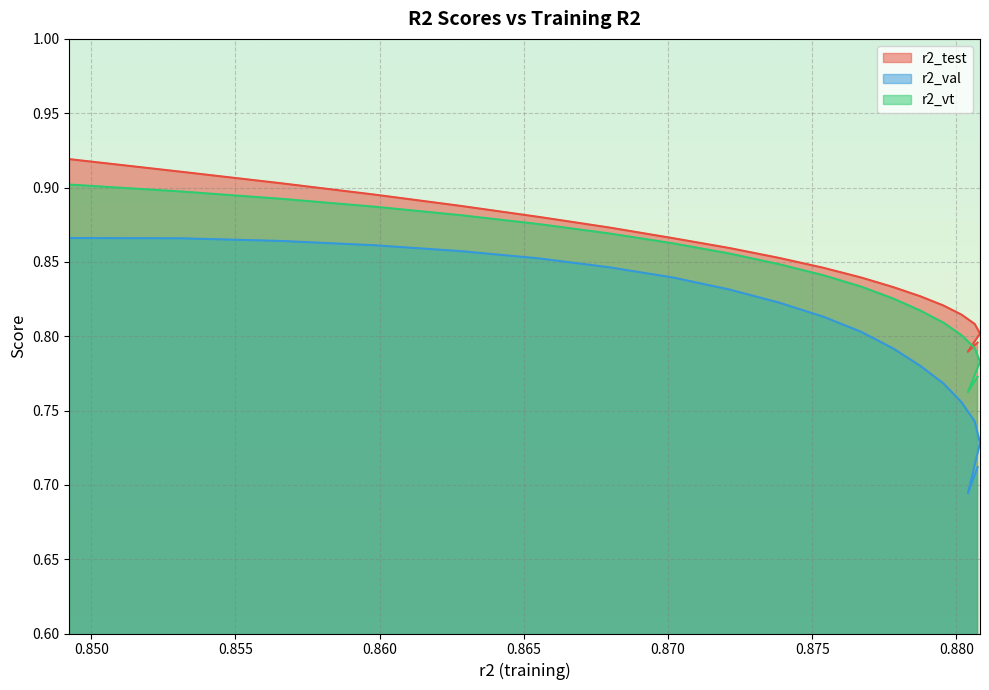

What is the label of the 2nd point from the left?

0.850